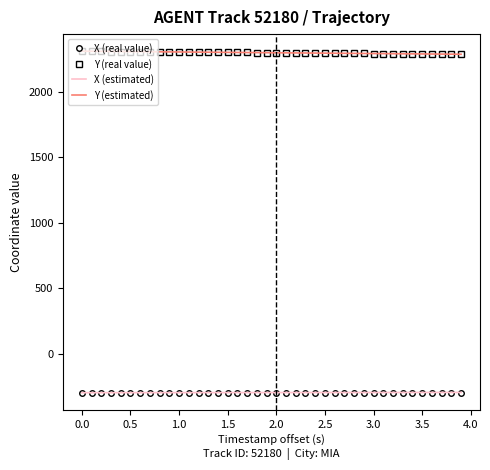

True or false: X (real value) and Y (estimated) intersect in this chart.

False